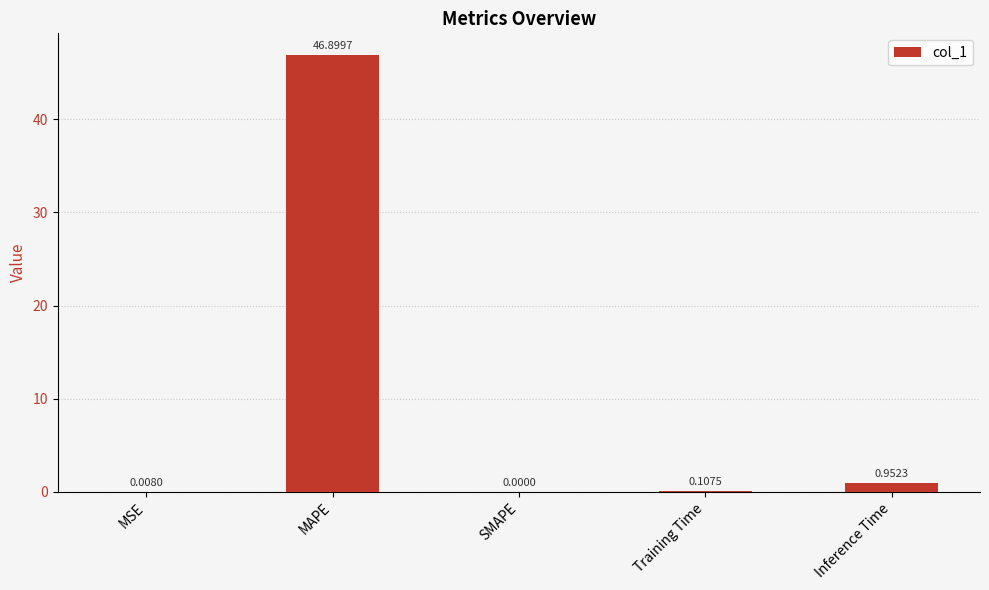

What is the sum of all values?

48.0